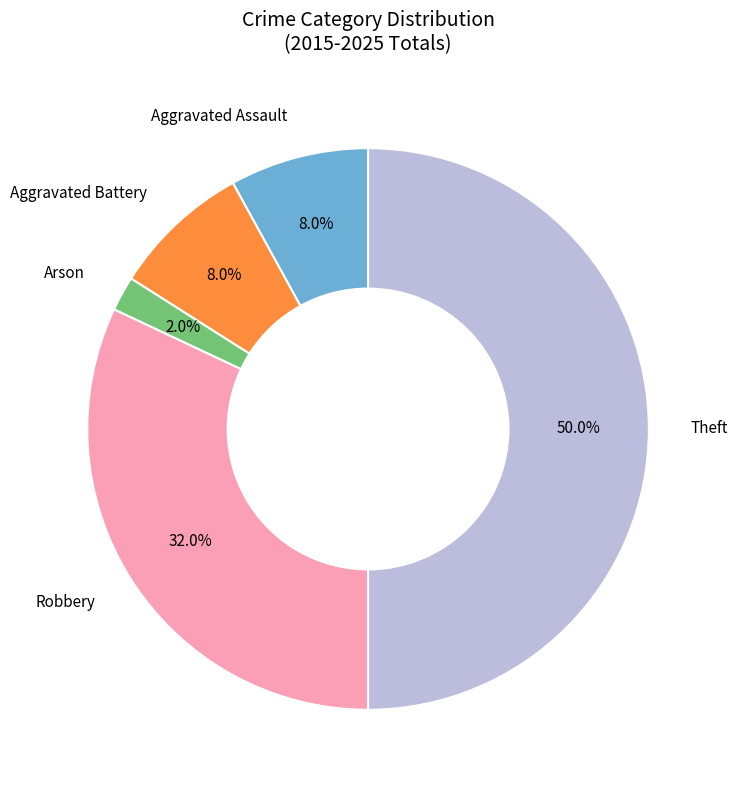

How many segments does this pie chart have?

5